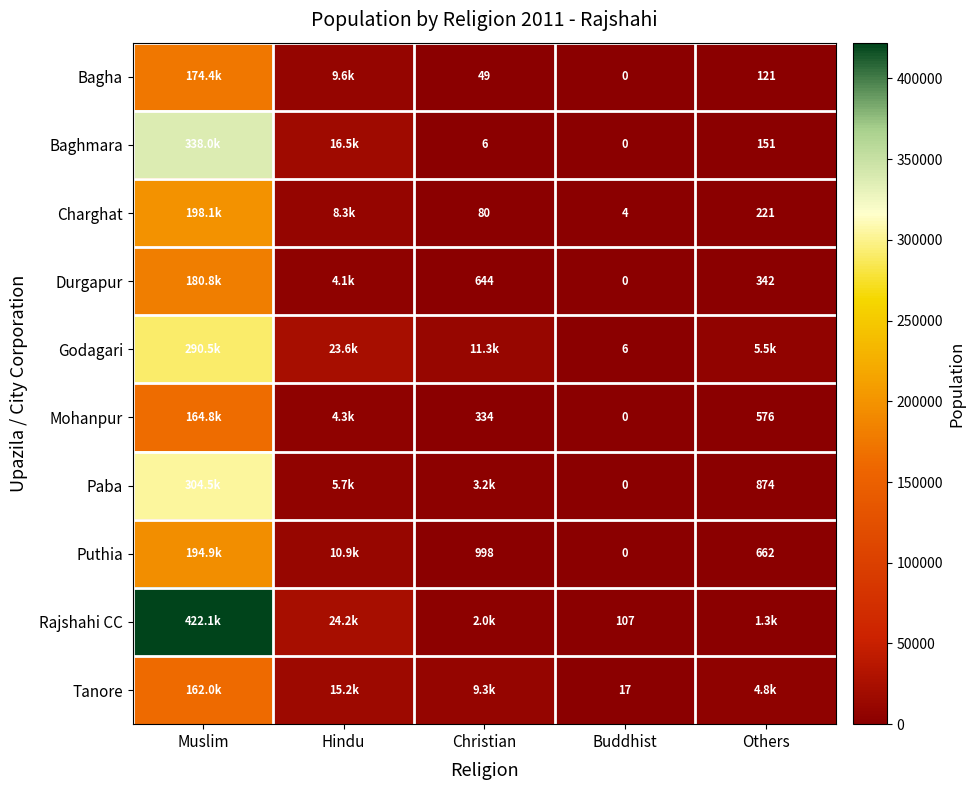

Between Buddhist and Others, which is larger?

Others